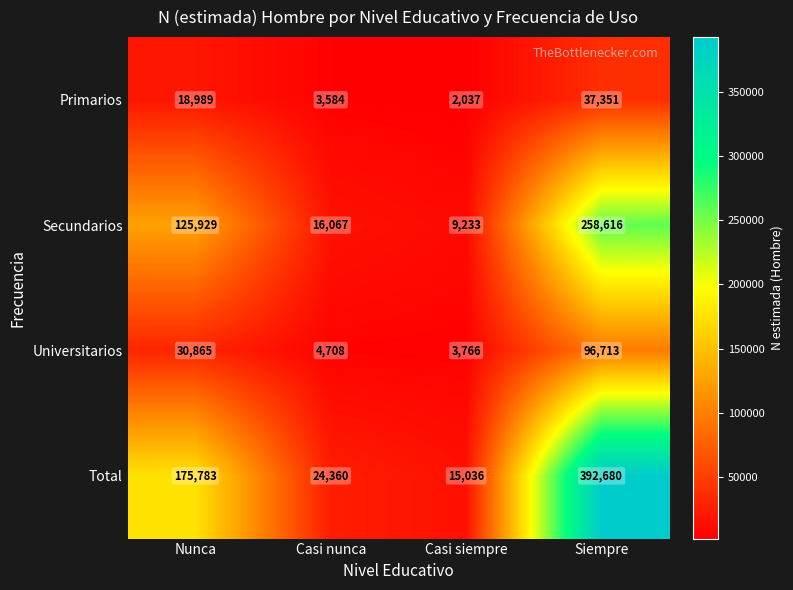

True or false: Secundarios has a value of 16067 at Casi nunca.

True